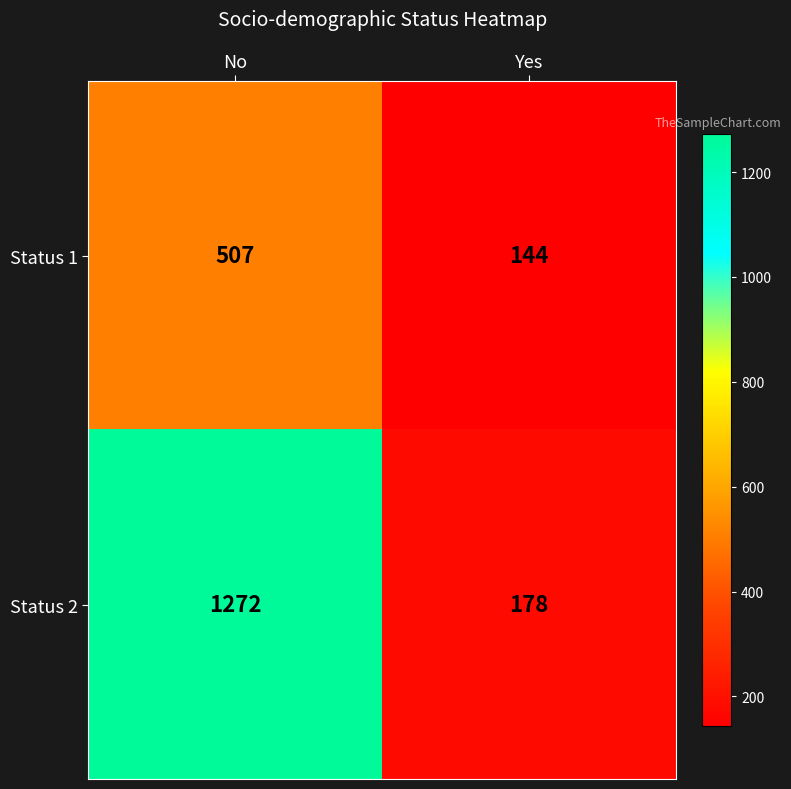

What is the total value across all series at No?

1779